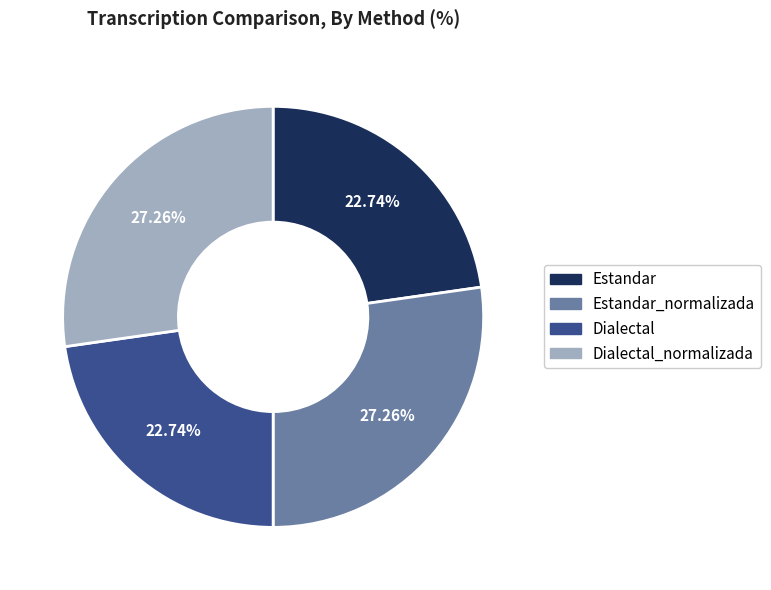

What percentage is the Estandar_normalizada slice, to the nearest percent?

27%